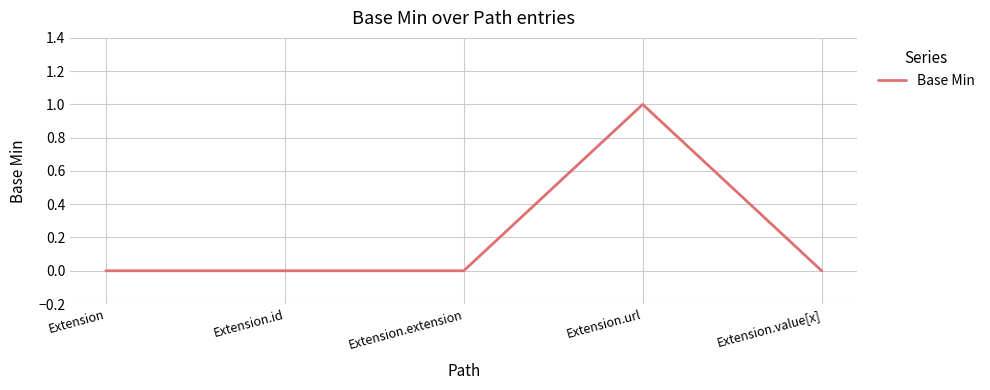

Which has a higher value, Extension.url or Extension.id?

Extension.url